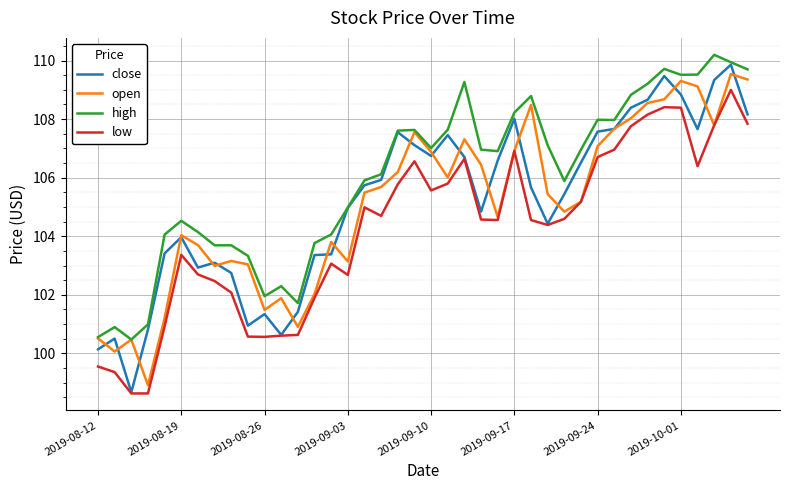

What are all the series names shown in the legend?

close, open, high, low